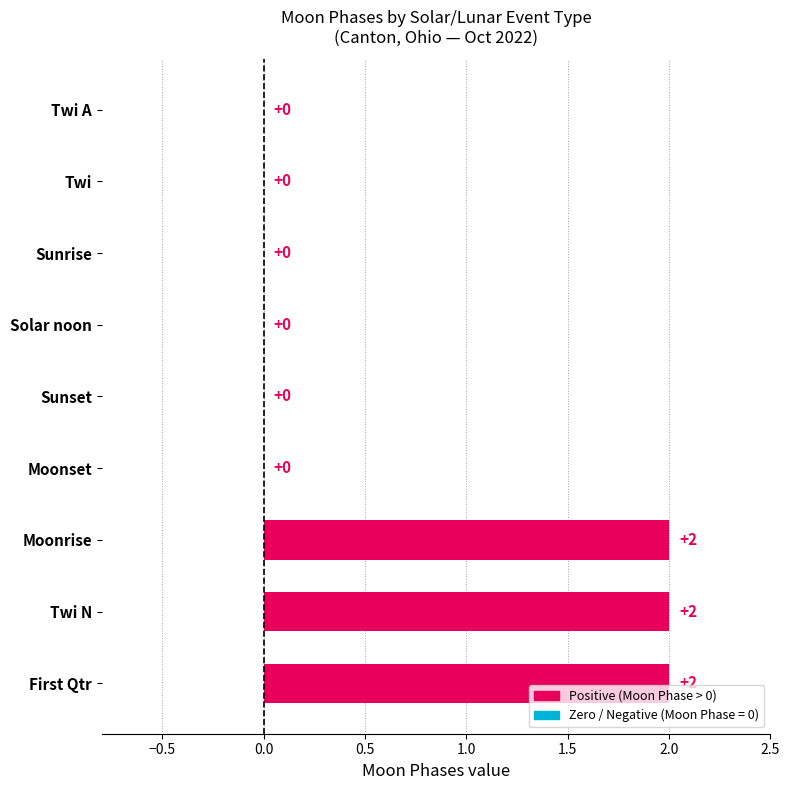

Between Twi and Moonrise, which is larger?

Moonrise